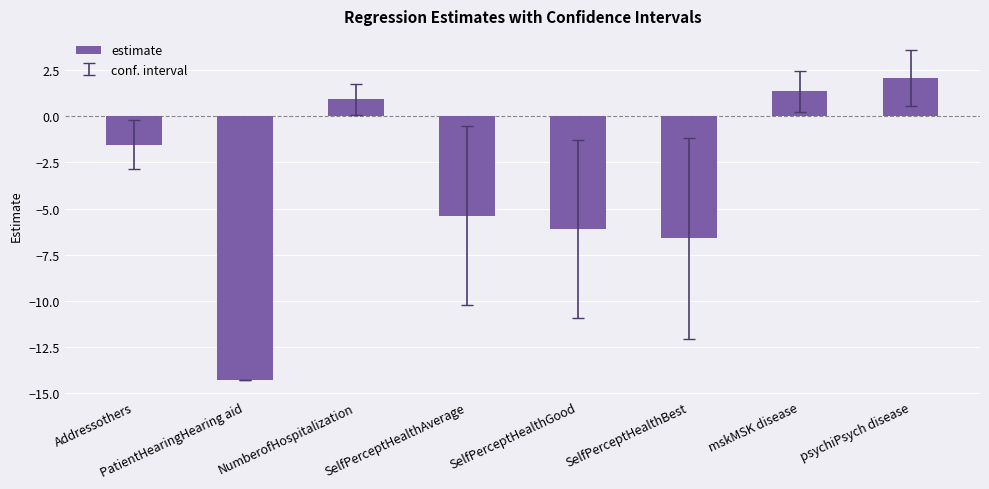

At which label does the data first exceed -1?

NumberofHospitalization